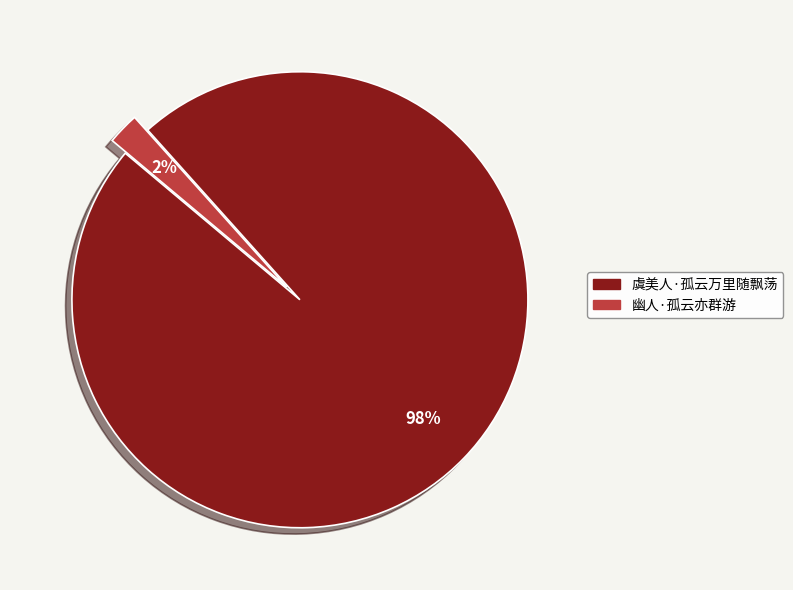

Combined, do 虞美人·孤云万里随飘荡 and 幽人·孤云亦群游 account for over 50%?

Yes